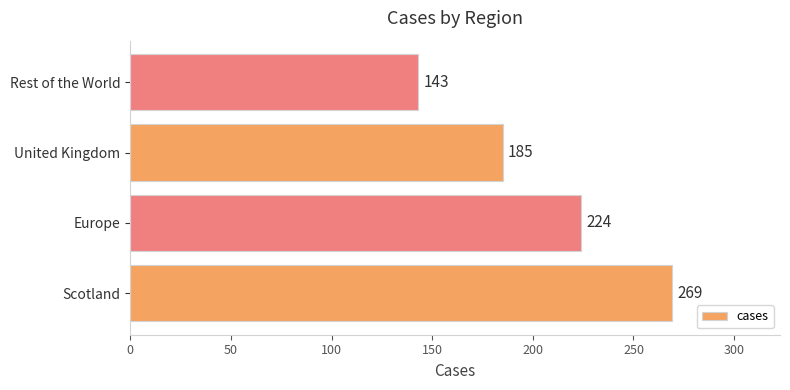

Count the number of data series in this chart.

1